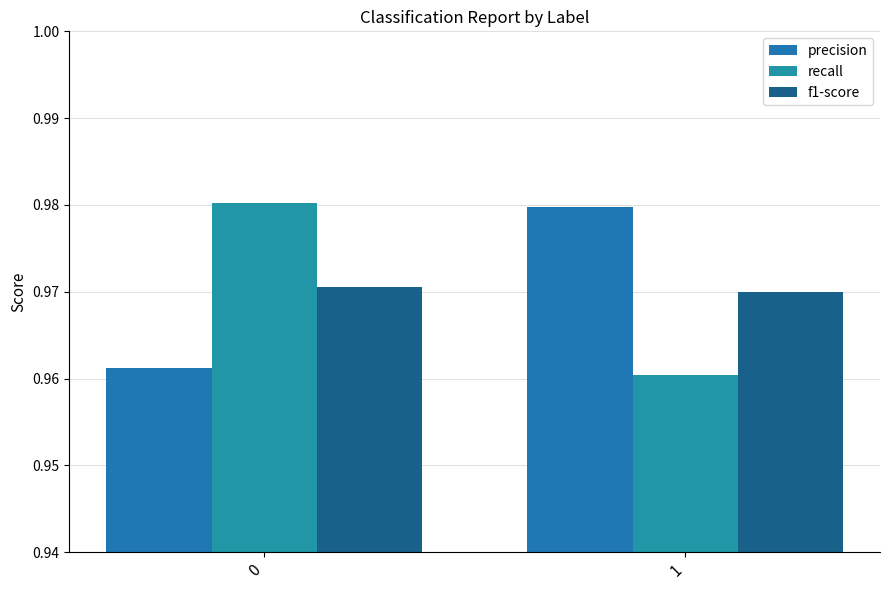

What is the sum of all f1-score values?

1.9